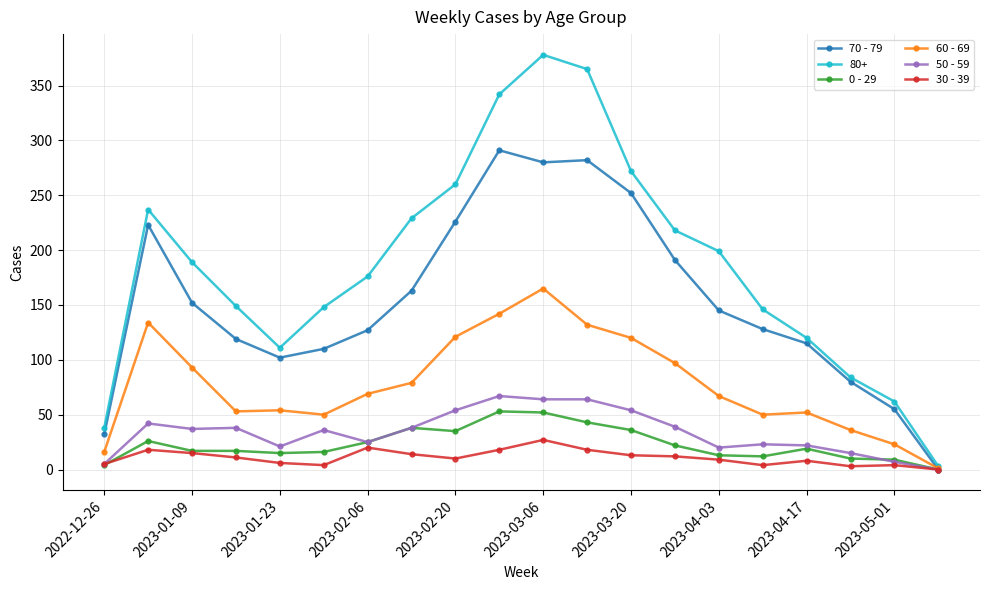

What is the maximum value shown in the chart?

378